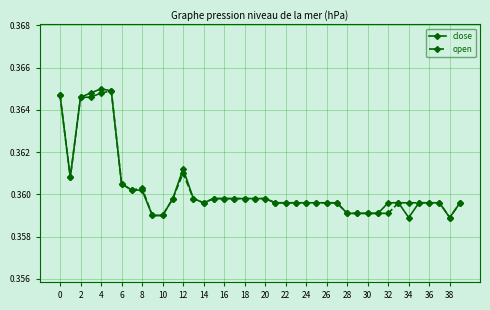

Which series has the largest range (max minus min)?

close